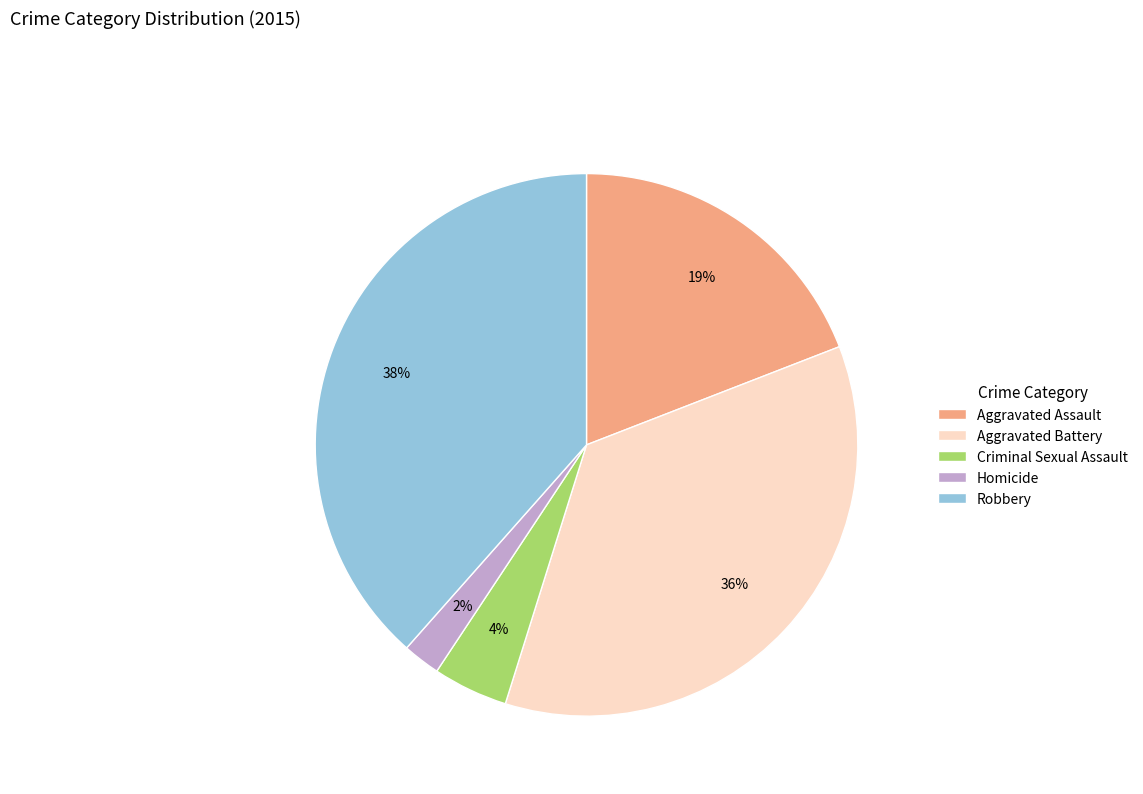

The Homicide slice represents 8% of the pie. True or false?

False